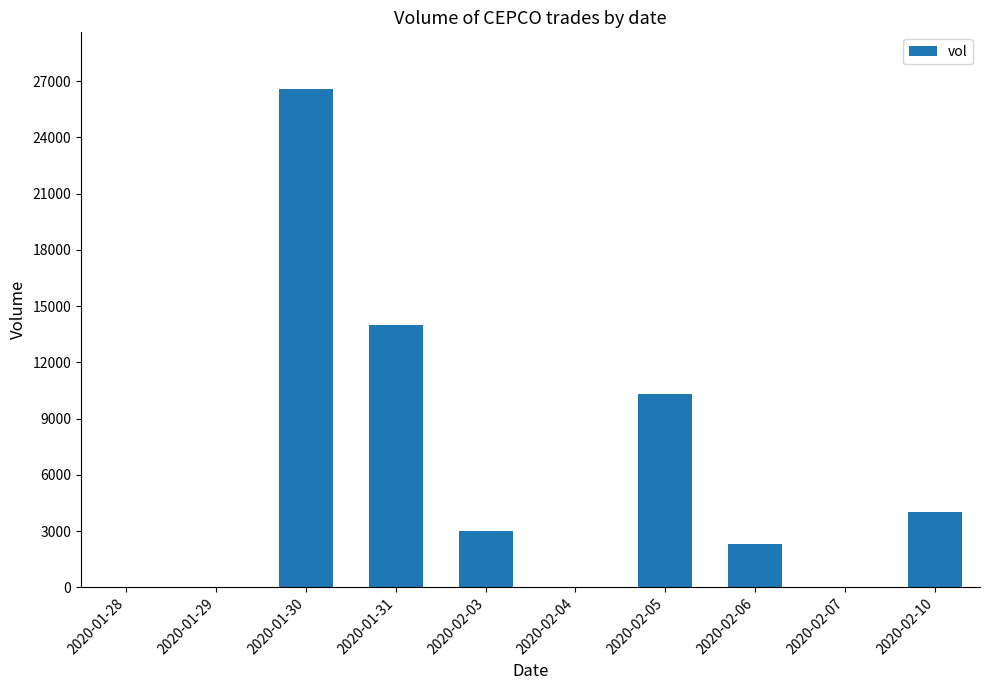

What is the sum of all values?

60200